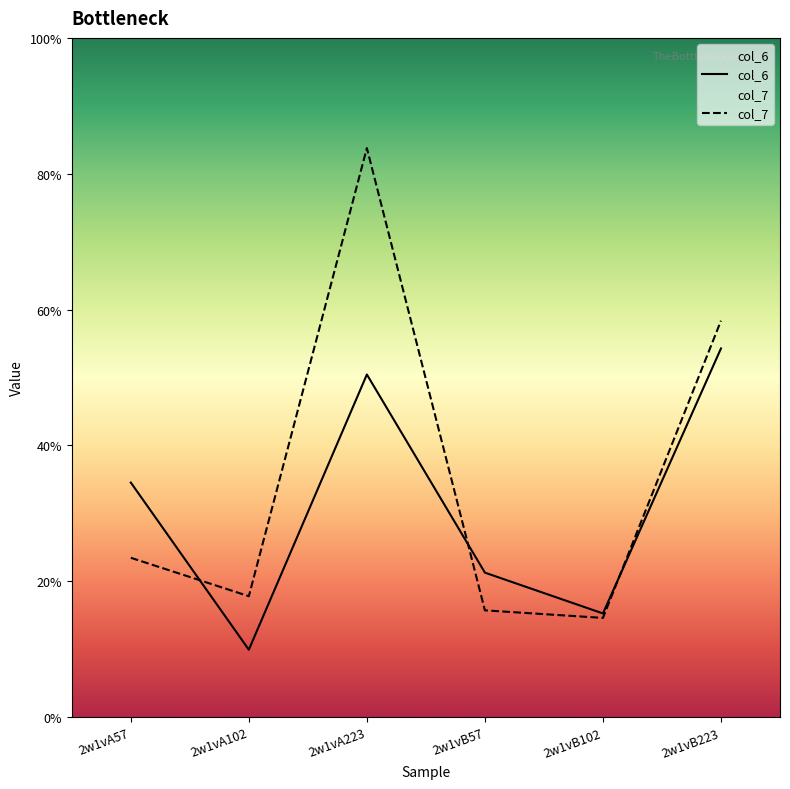

What is the label of the 3rd point from the left?

2w1vA223